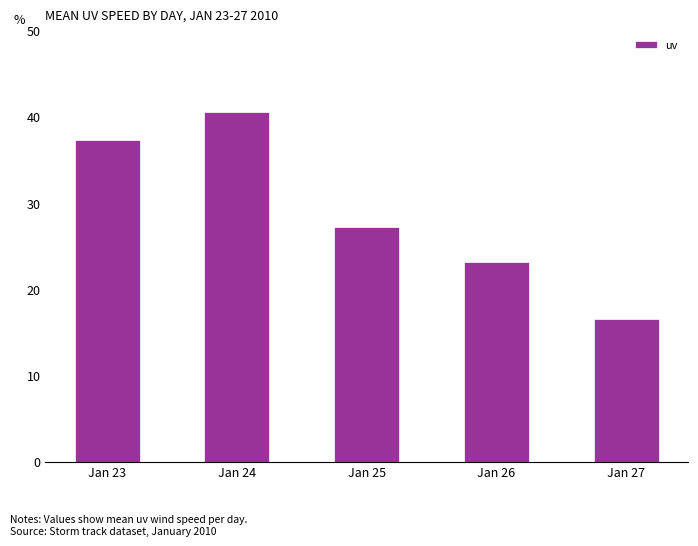

What is the difference between the maximum and minimum values?

23.9